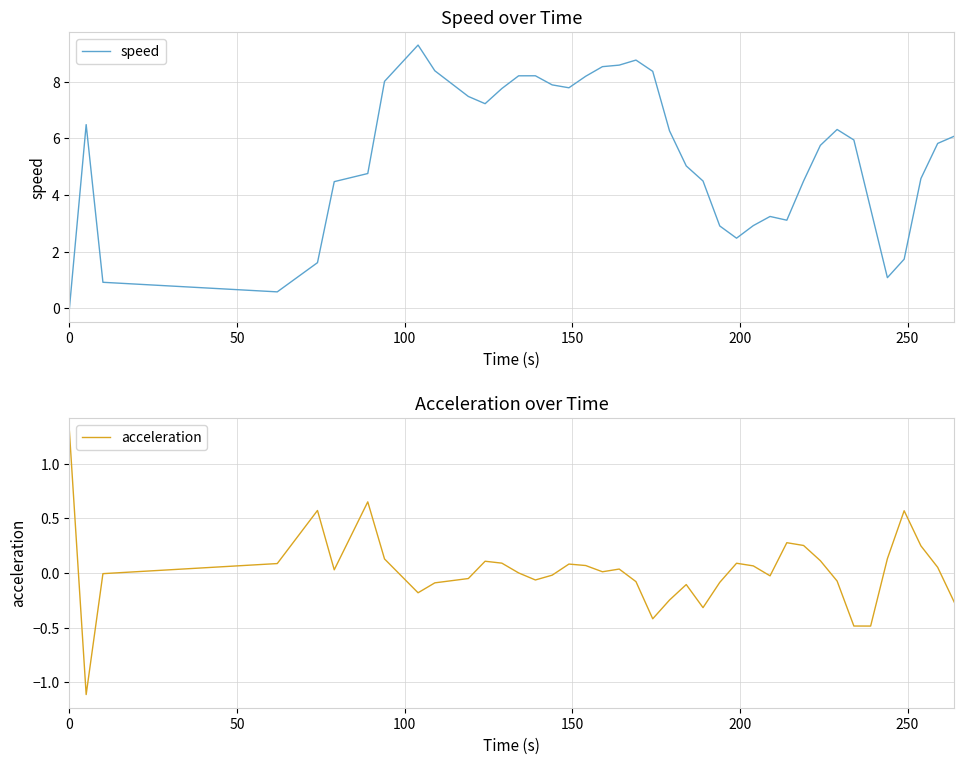

What is the maximum value shown in the chart?

9.3